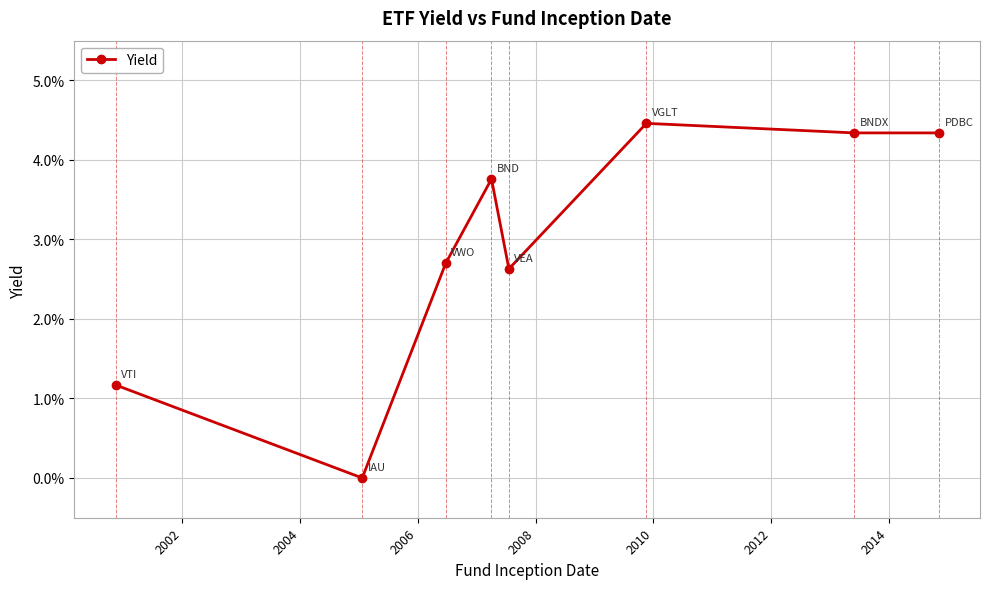

True or false: the data has more than 2 interior local peaks.

False